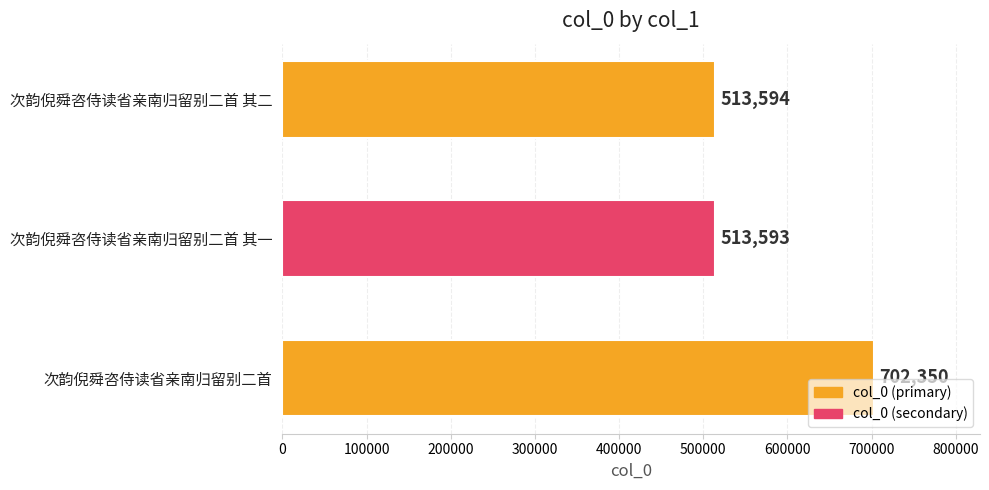

What is the change in value from 次韵倪舜咨侍读省亲南归留别二首 其一 to 次韵倪舜咨侍读省亲南归留别二首 其二?

+1